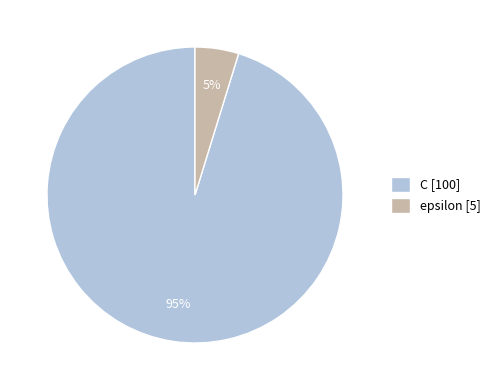

To the nearest percent, what is the difference between the largest and smallest slice percentages?

90%